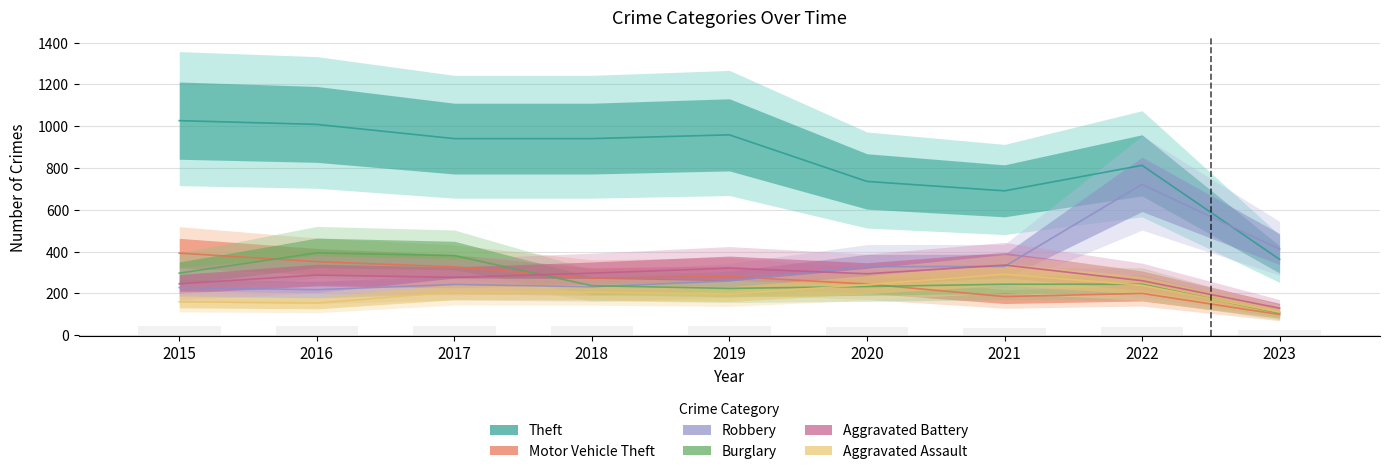

The Burglary series shows 106 at 2018. True or false?

False